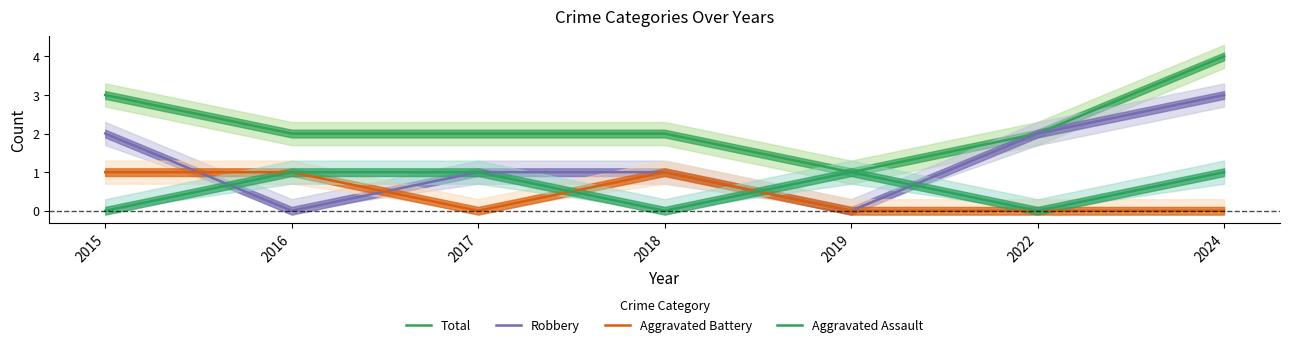

What is the difference between the second highest and minimum values in the Total series?

2